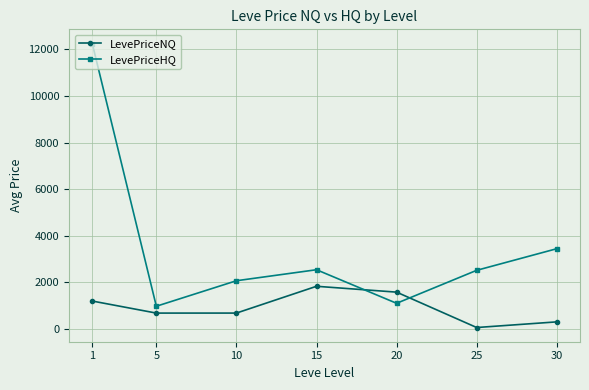

What is the difference between the highest and lowest values at 15?

710.5